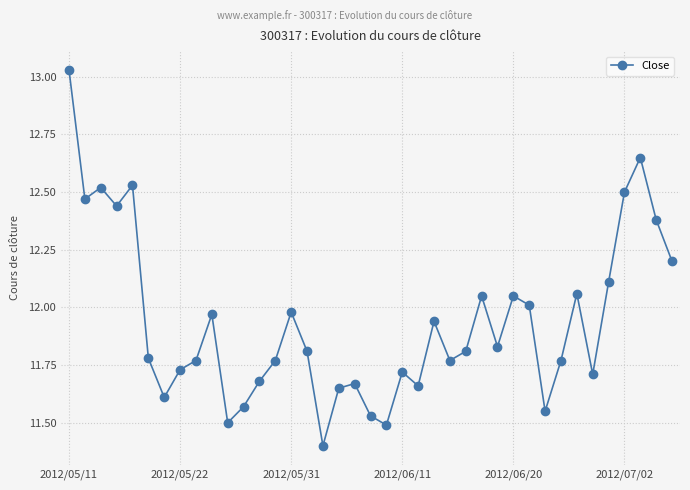

What is the smallest value displayed?

11.4